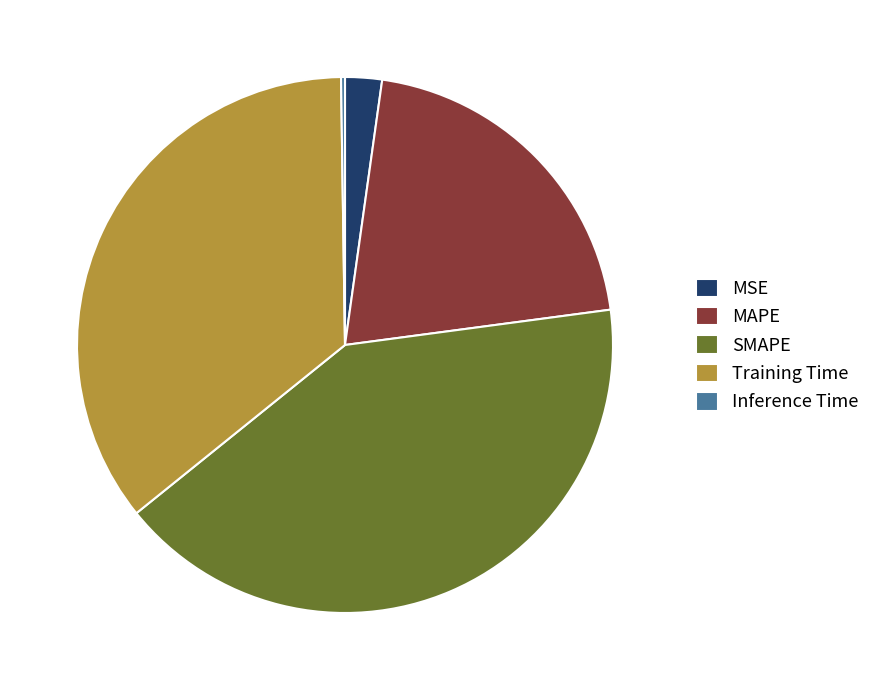

Which slice is the largest?

SMAPE